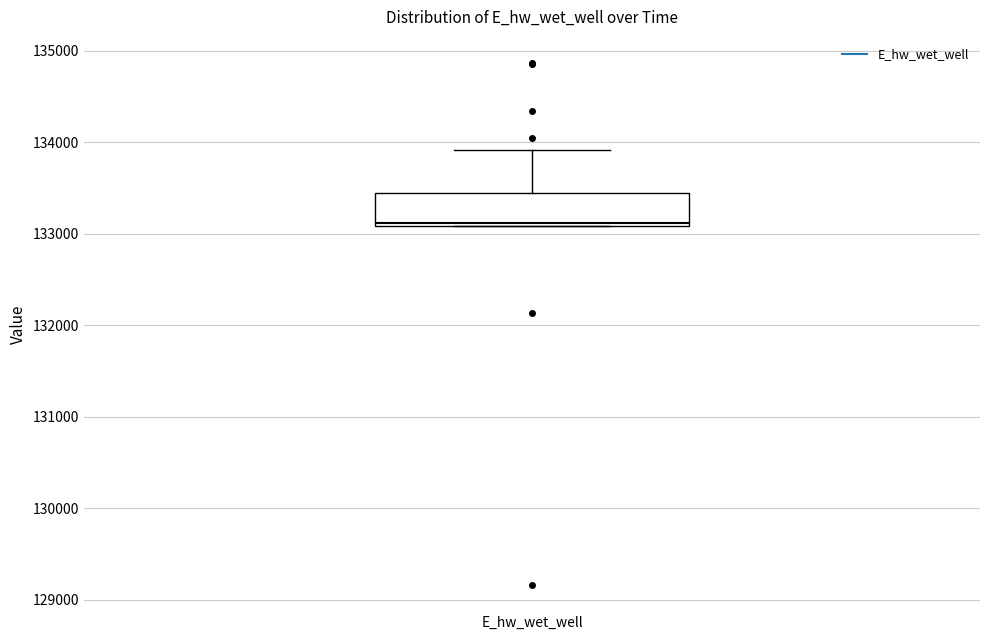

Transcribe this box plot: give where the median line is, the range the box spans, and where the two whiskers end, as read against the y-axis. The values are not printed on the chart, so give them approximately, as read against the axis.

median 133100, box 133100 to 133400, whiskers 133100 to 133900